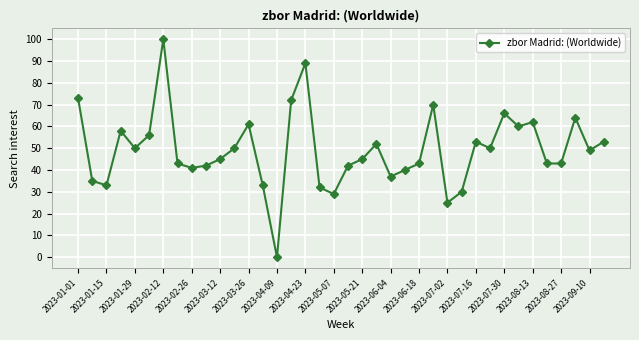

Reading right to left, list all the values displayed in this chart.

53	49	64	43	43	62	60	66	50	53	30	25	70	43	40	37	52	45	42	29	32	89	72	0	33	61	50	45	42	41	43	100	56	50	58	33	35	73